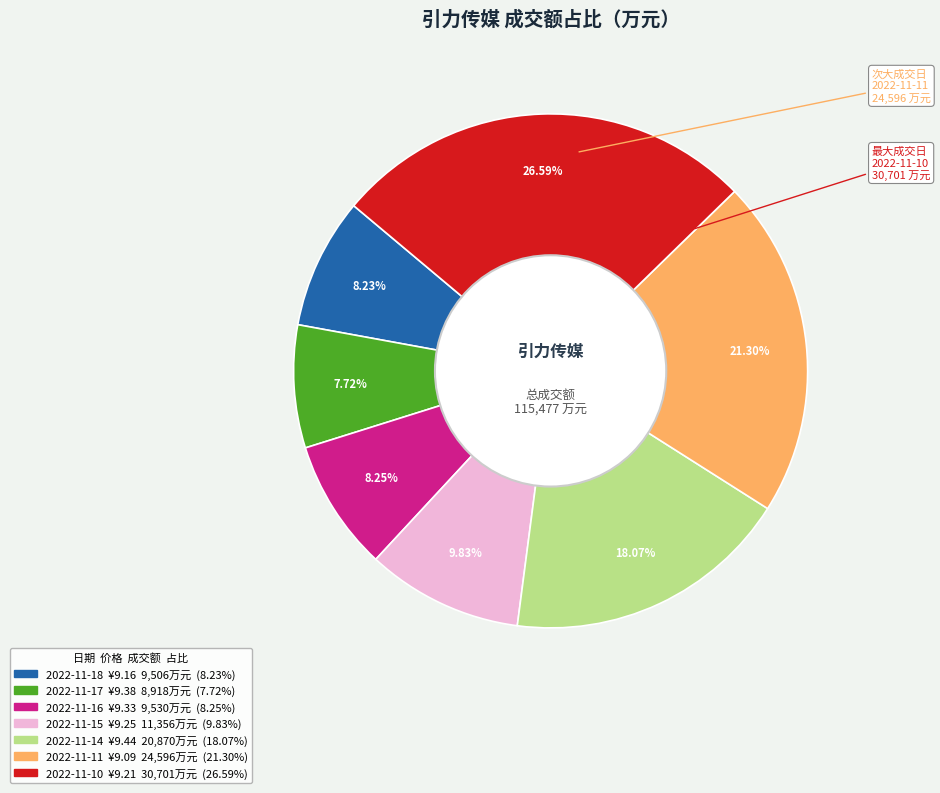

Does 2022-11-17 represent more than half of the total?

No